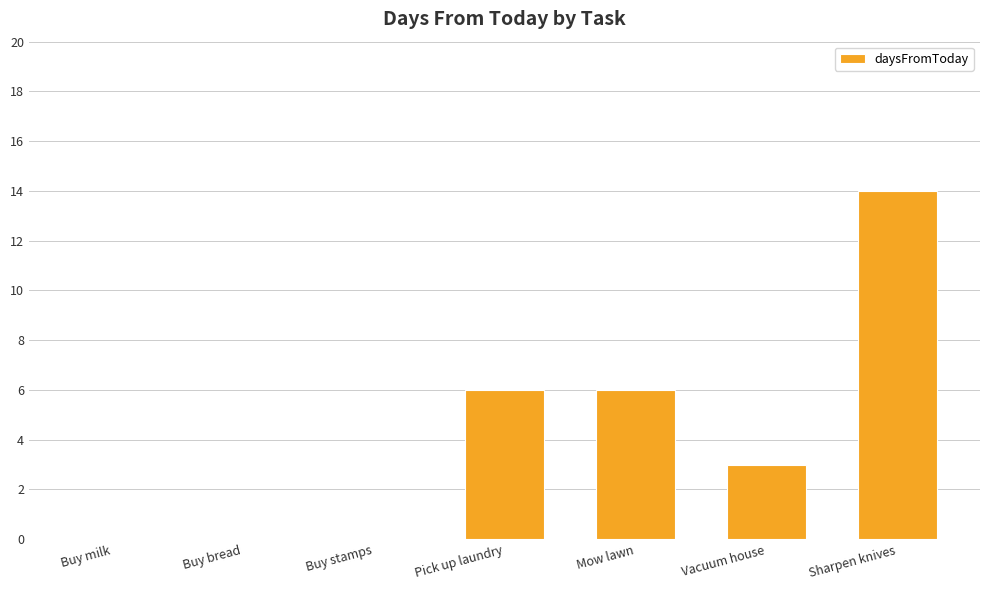

The chart shows a value of 0 at Buy bread. True or false?

True